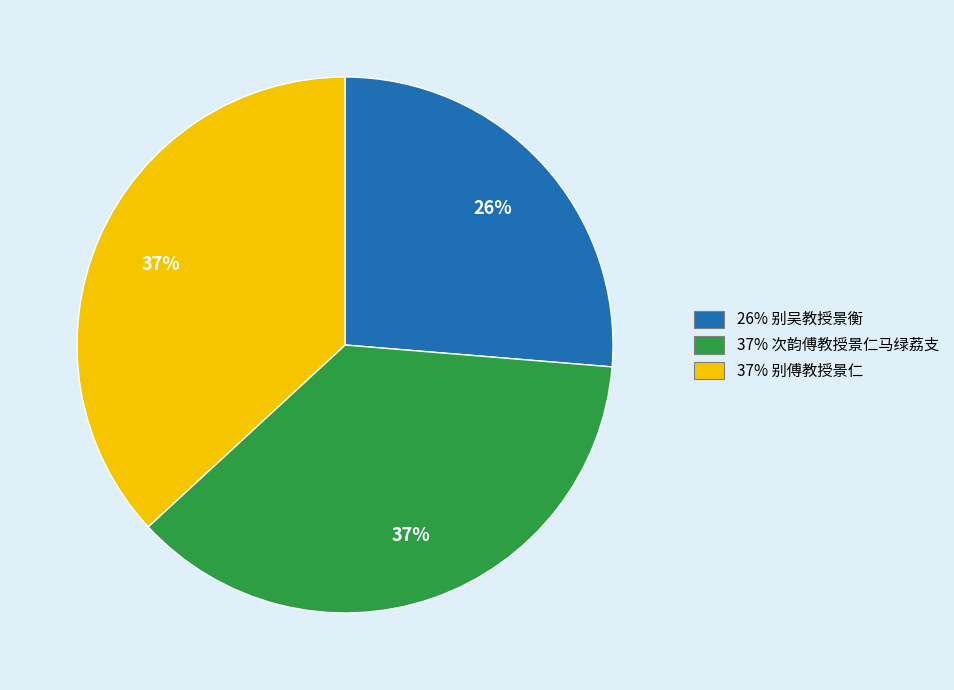

Is there any slice that represents more than half of the pie?

No